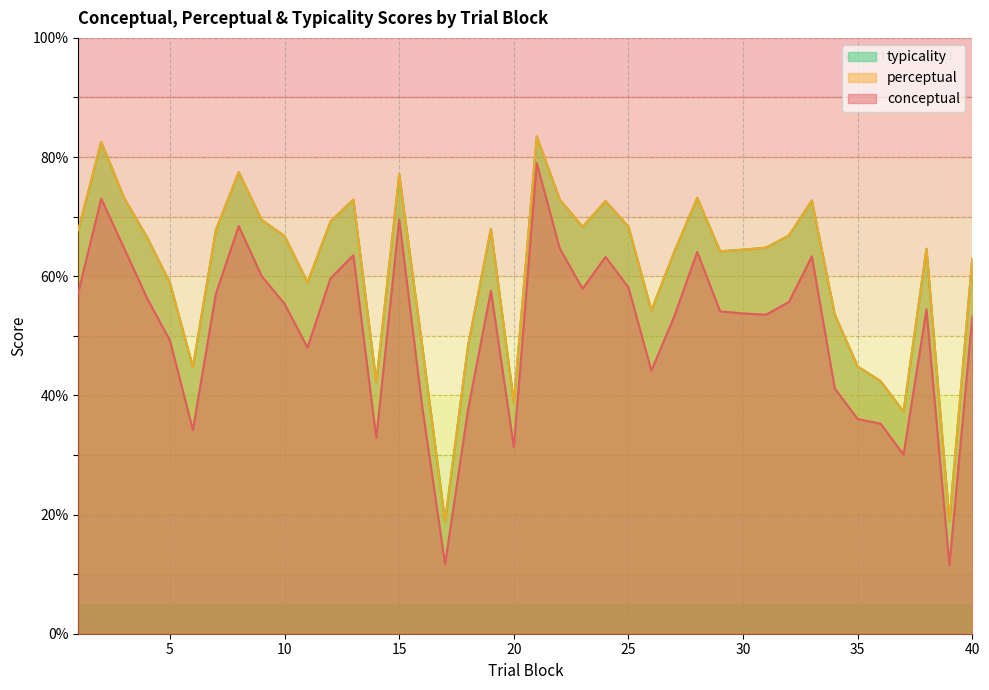

How many data points in perceptual are above 66?

20